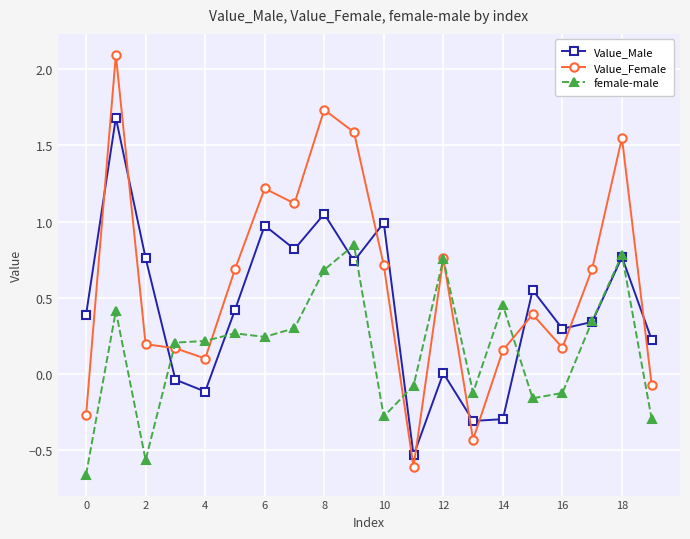

List the series in order of their overall mean, lowest first.

female-male, Value_Male, Value_Female